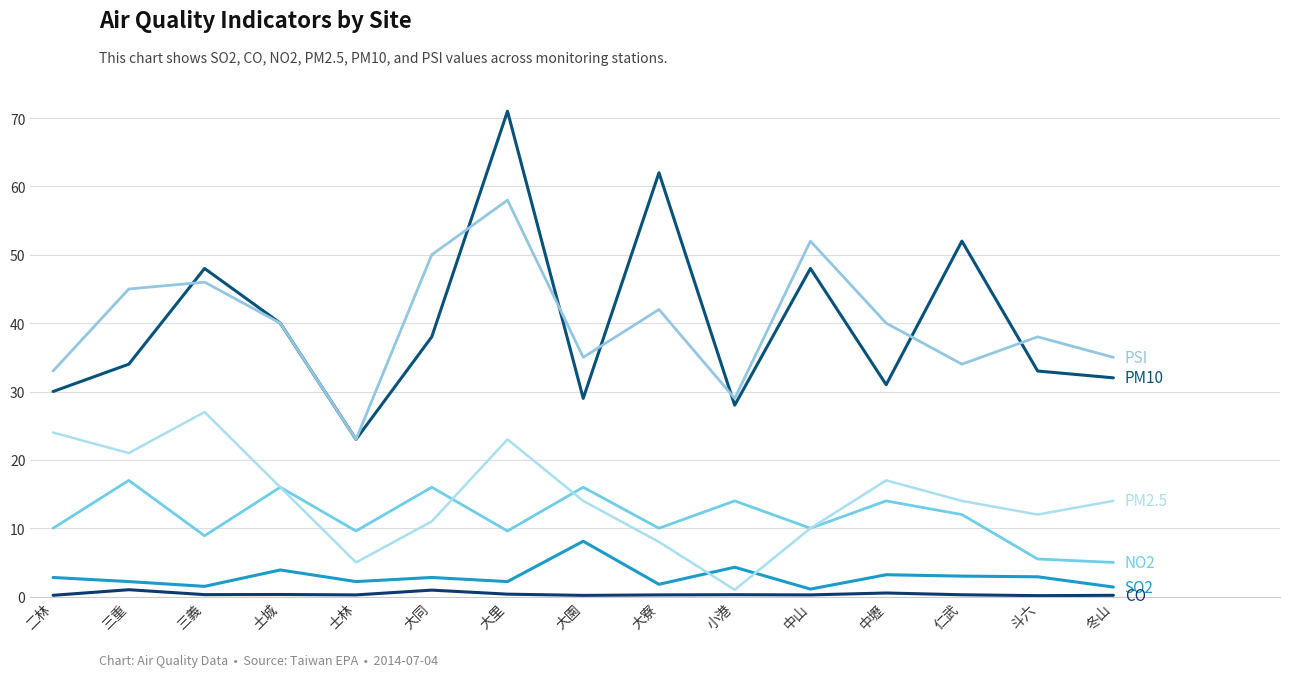

Reading left to right, list all the values displayed in this chart.

SO2: 二林=2.8	三重=2.2	三義=1.5	土城=3.9	士林=2.2	大同=2.8	大里=2.2	大園=8.1	大寮=1.8	小港=4.3	中山=1.1	中壢=3.2	仁武=3.0	斗六=2.9	冬山=1.4
CO: 二林=0.2	三重=1.0	三義=0.3	土城=0.3	士林=0.2	大同=0.9	大里=0.4	大園=0.2	大寮=0.2	小港=0.3	中山=0.2	中壢=0.5	仁武=0.3	斗六=0.1	冬山=0.2
NO2: 二林=10.0	三重=17.0	三義=8.9	土城=16.0	士林=9.6	大同=16.0	大里=9.6	大園=16.0	大寮=10.0	小港=14.0	中山=10.0	中壢=14.0	仁武=12.0	斗六=5.5	冬山=5.0
PM2.5: 二林=24.0	三重=21.0	三義=27.0	土城=16.0	士林=5.0	大同=11.0	大里=23.0	大園=14.0	大寮=8.0	小港=1.0	中山=10.0	中壢=17.0	仁武=14.0	斗六=12.0	冬山=14.0
PM10: 二林=30.0	三重=34.0	三義=48.0	土城=40.0	士林=23.0	大同=38.0	大里=71.0	大園=29.0	大寮=62.0	小港=28.0	中山=48.0	中壢=31.0	仁武=52.0	斗六=33.0	冬山=32.0
PSI: 二林=33.0	三重=45.0	三義=46.0	土城=40.0	士林=23.0	大同=50.0	大里=58.0	大園=35.0	大寮=42.0	小港=29.0	中山=52.0	中壢=40.0	仁武=34.0	斗六=38.0	冬山=35.0